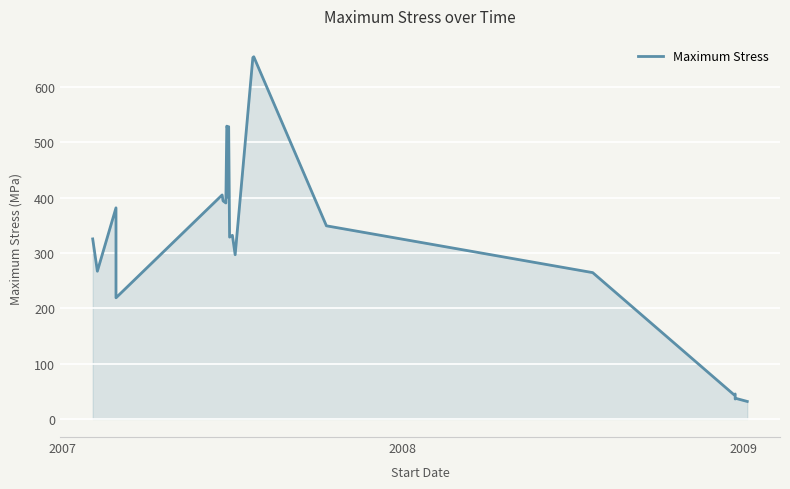

What is the label of the 2nd point from the left?

2007